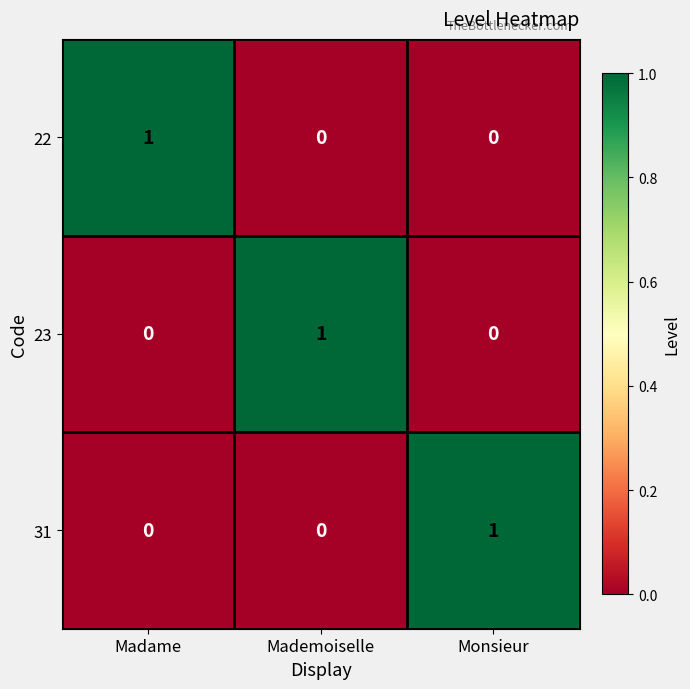

How many categories are shown in the chart?

3